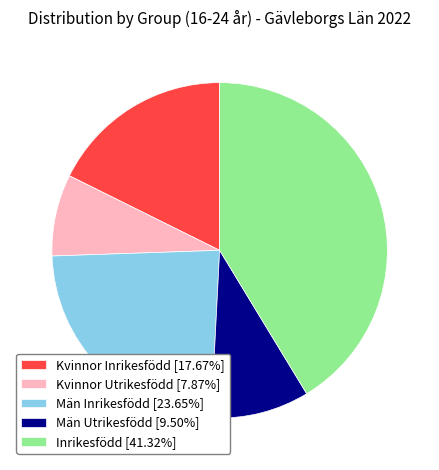

Between Män Inrikesfödd and Inrikesfödd, which is larger?

Inrikesfödd